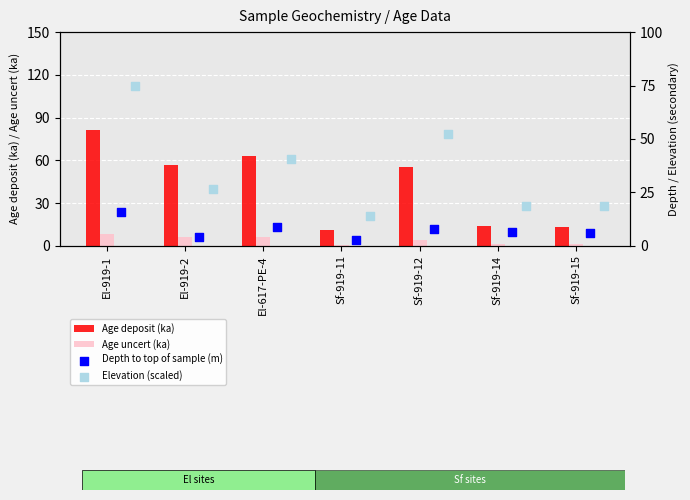

What is the difference between the maximum and minimum values in the Age uncert (ka) series?

7.7